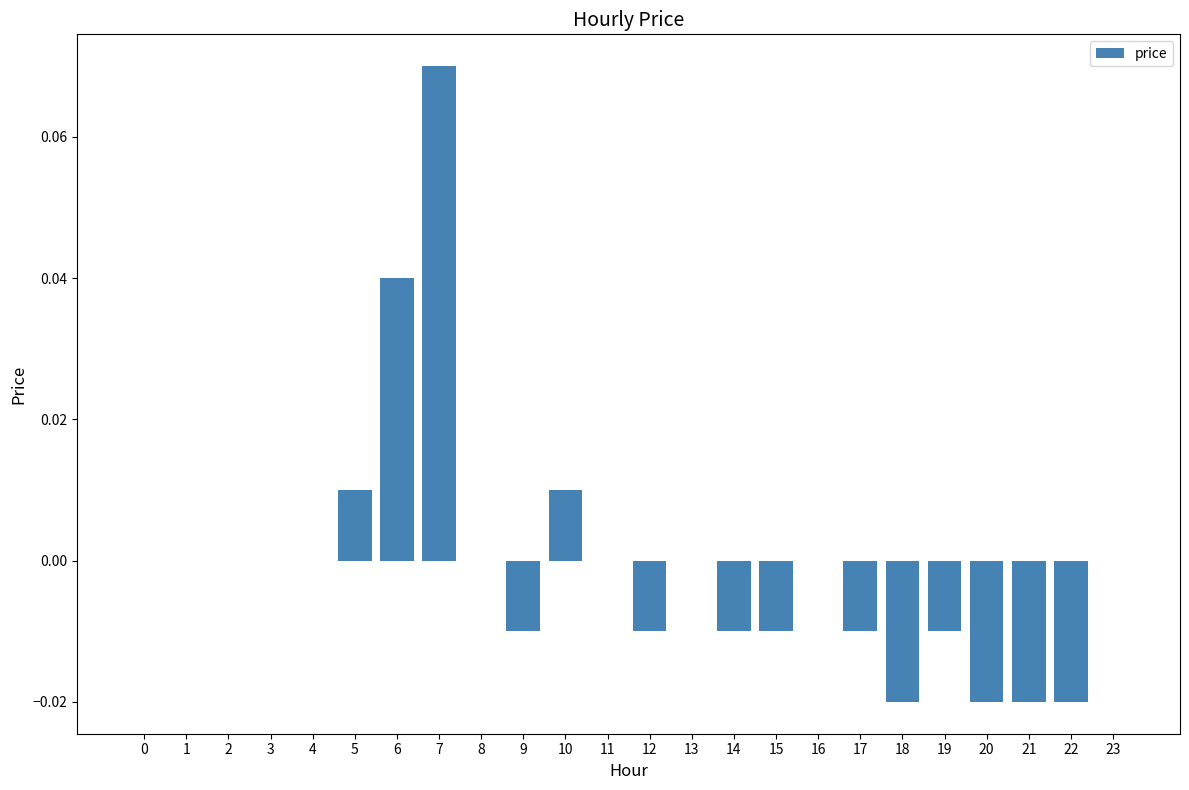

Between 7 and 15, which is larger?

7